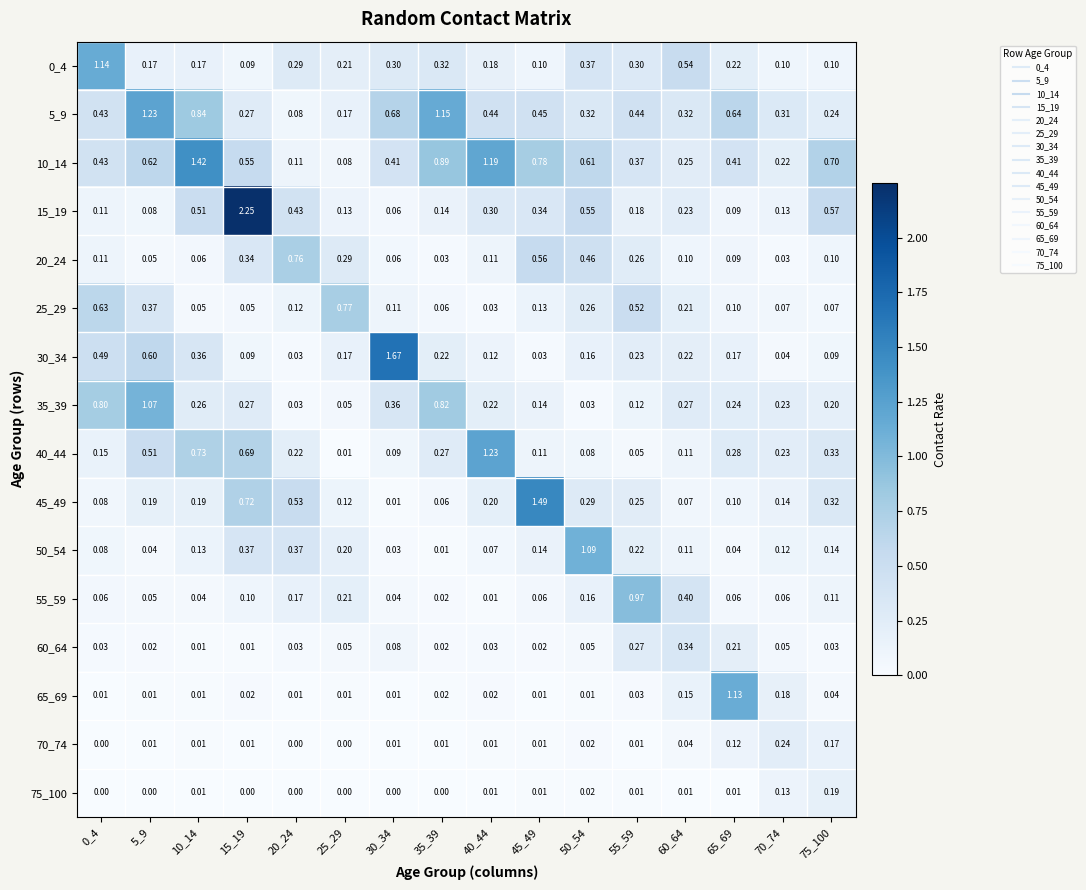

Count the number of categories in the chart.

16